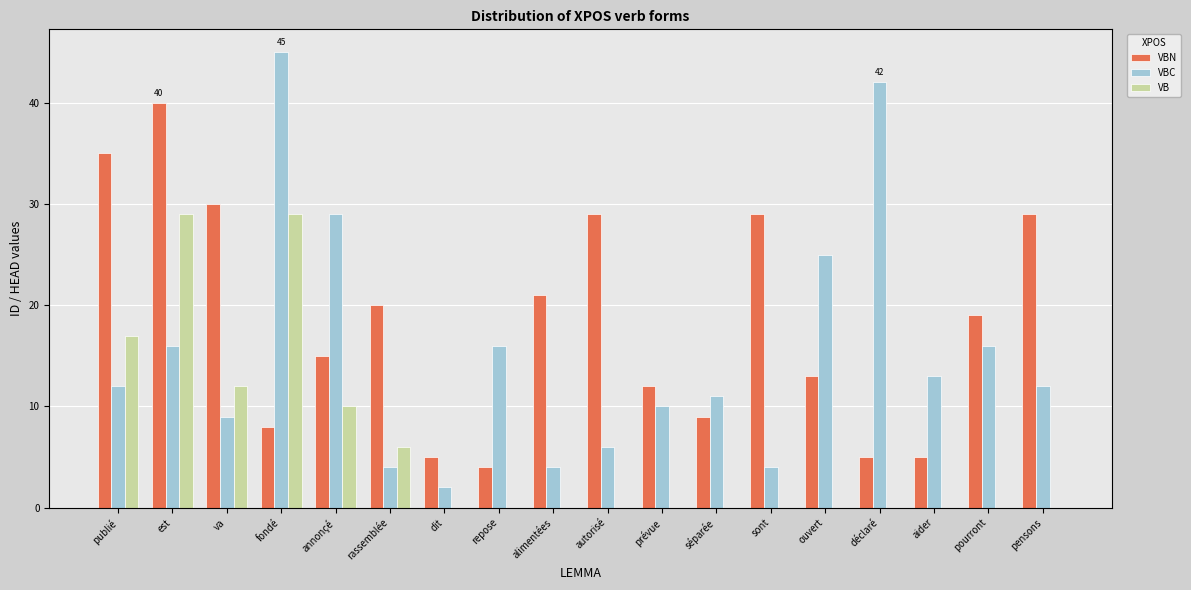

Which category has the highest value in the VBN series?

est